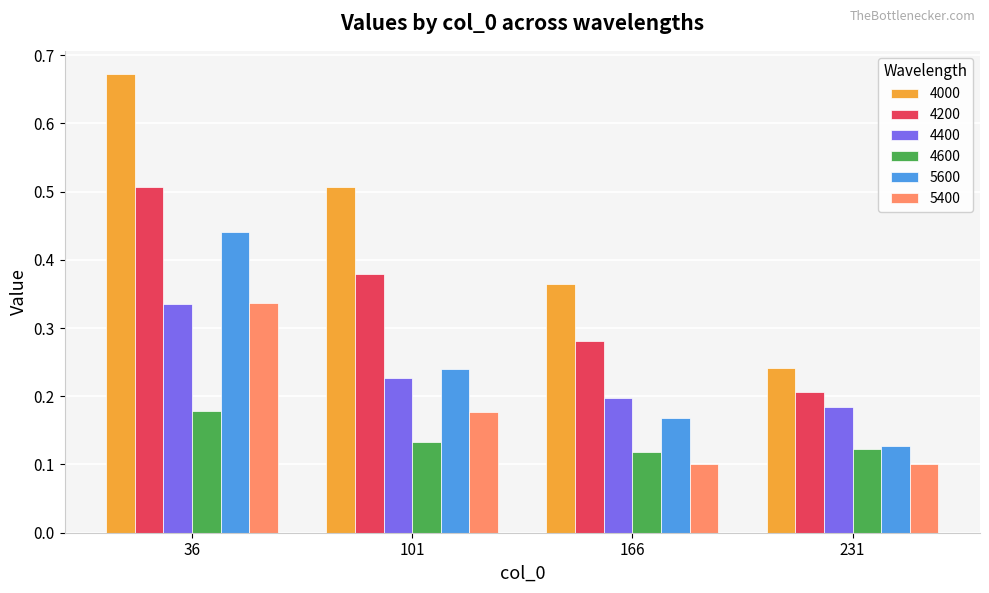

Which label corresponds to the largest value in the chart?

36